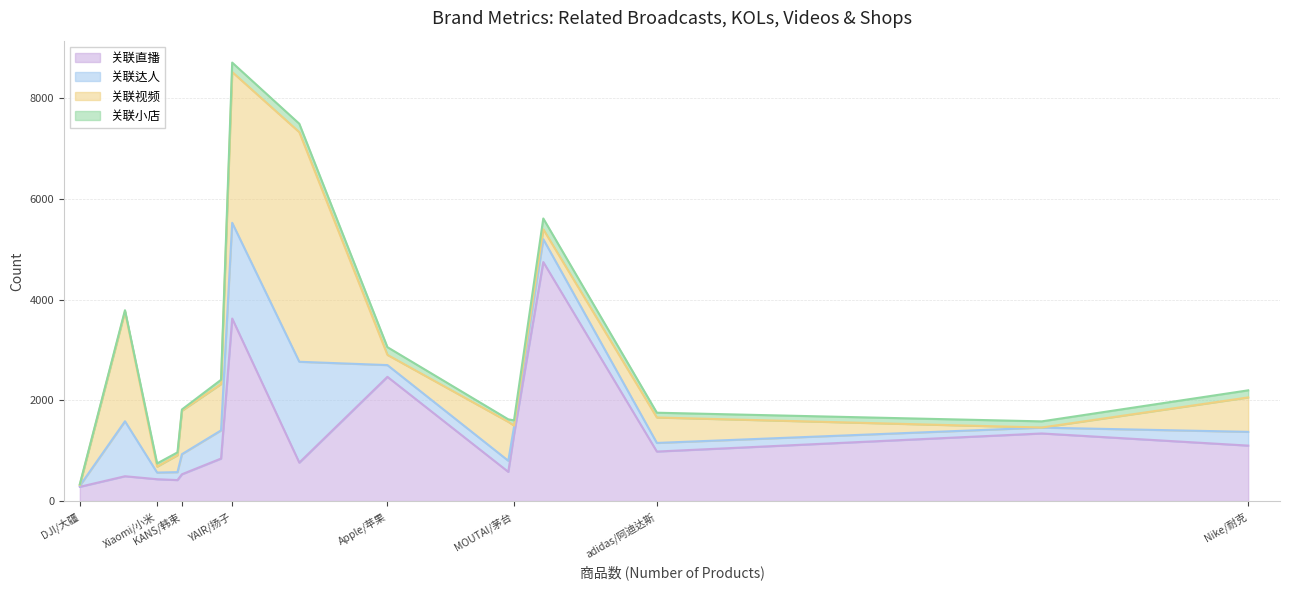

At which label does 关联视频 first exceed 505?

KANS/韩束